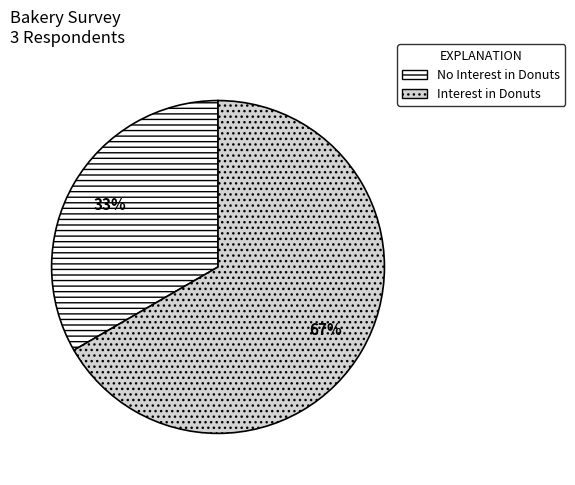

What is the smallest slice in the pie chart?

No Interest in Donuts